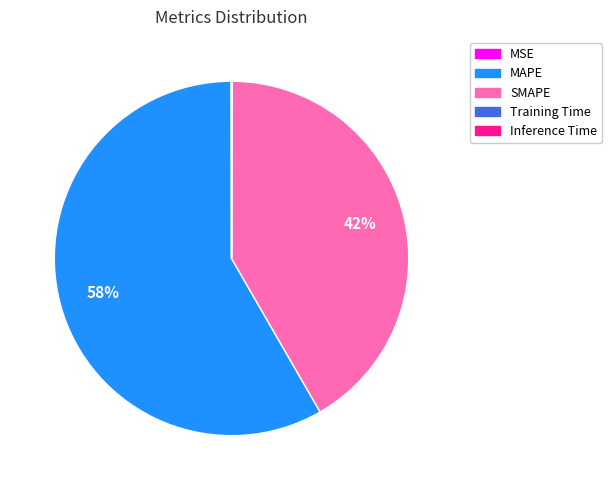

Between MAPE and SMAPE, which is larger?

MAPE